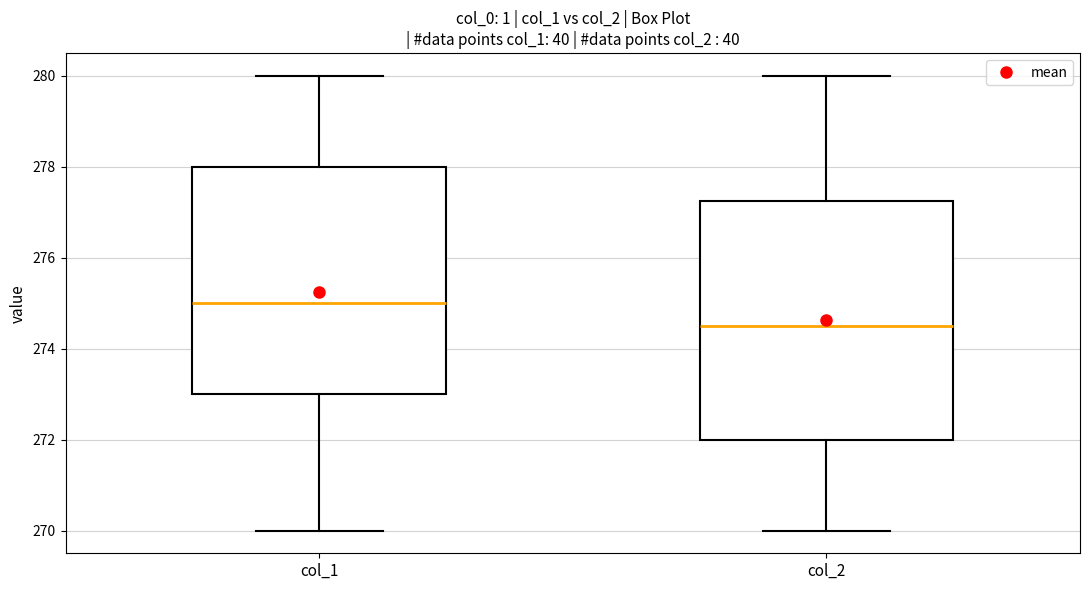

Which box's median line is the highest?

col_1